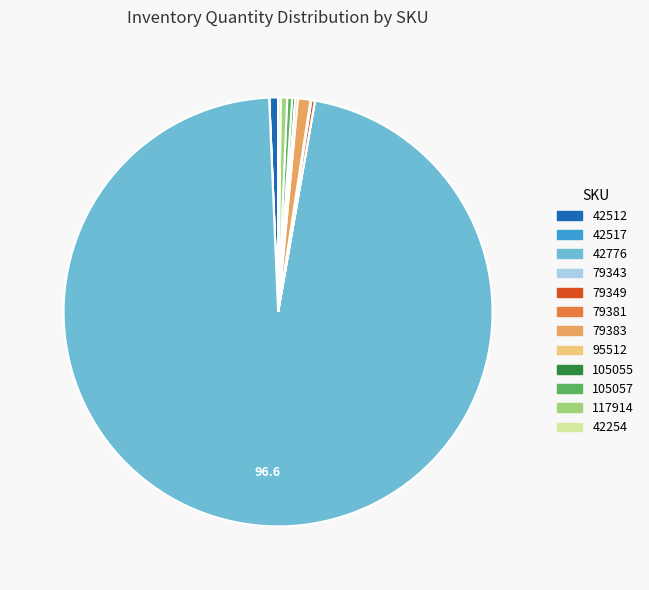

Is the sum of 117914 and 42776 greater than half?

Yes